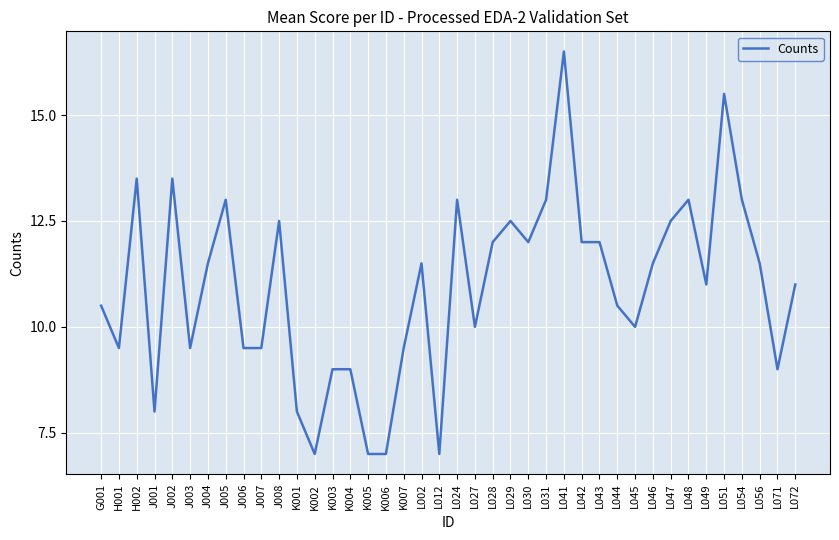

True or false: the data shows 9.0 at K004.

True